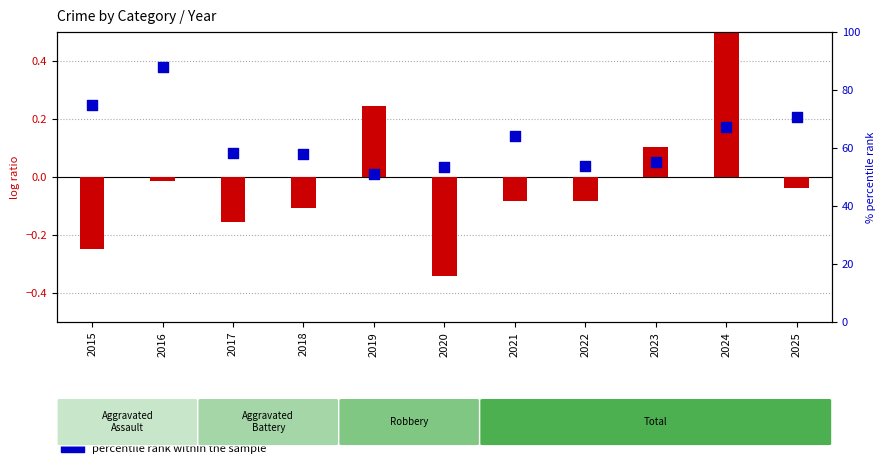

Is the value of percentile rank within the sample at 2025 greater than the value of log ratio at 2025?

Yes